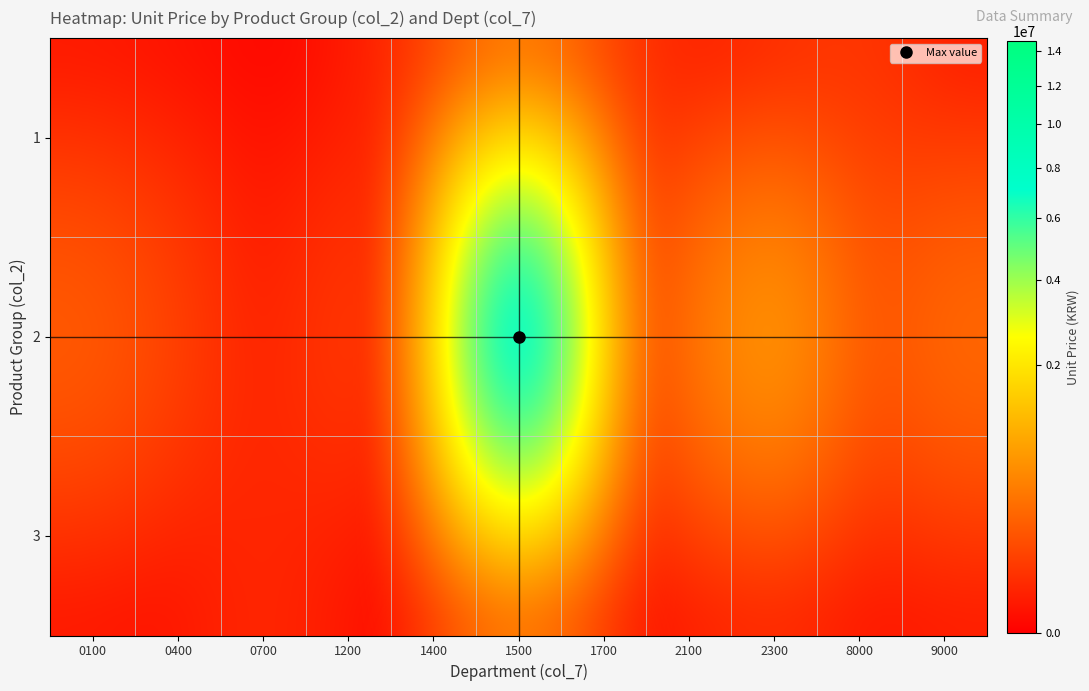

What is the spread (max minus min) of values at 0100?

273500